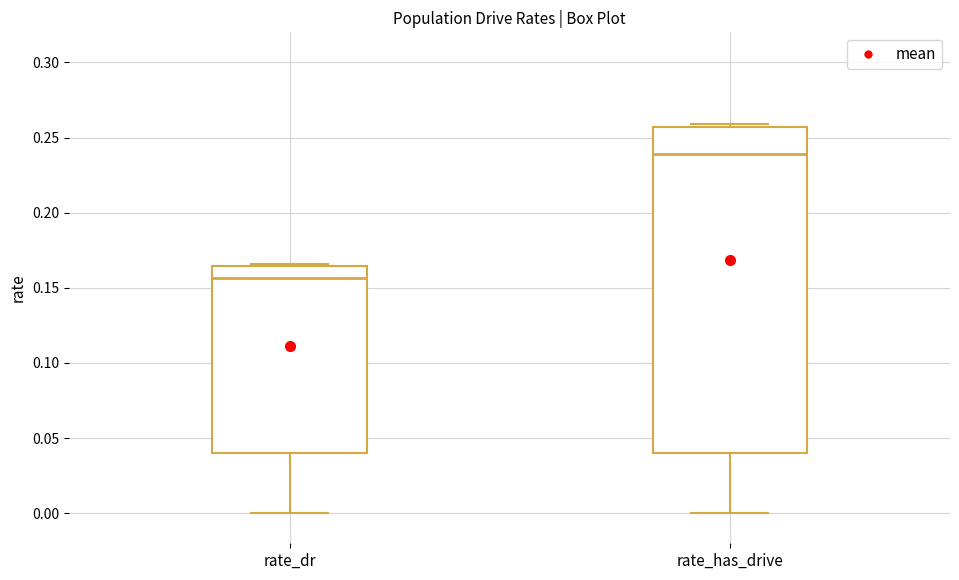

Reading left to right, transcribe this box plot: for each box, give where its median line is, the range the box spans, and where its two whiskers end, as read against the y-axis. The values are not printed on the chart, so give them approximately, as read against the axis.

rate_dr: median 0.155, box 0.040 to 0.165, whiskers 0.000 to 0.165
rate_has_drive: median 0.240, box 0.040 to 0.255, whiskers 0.000 to 0.260